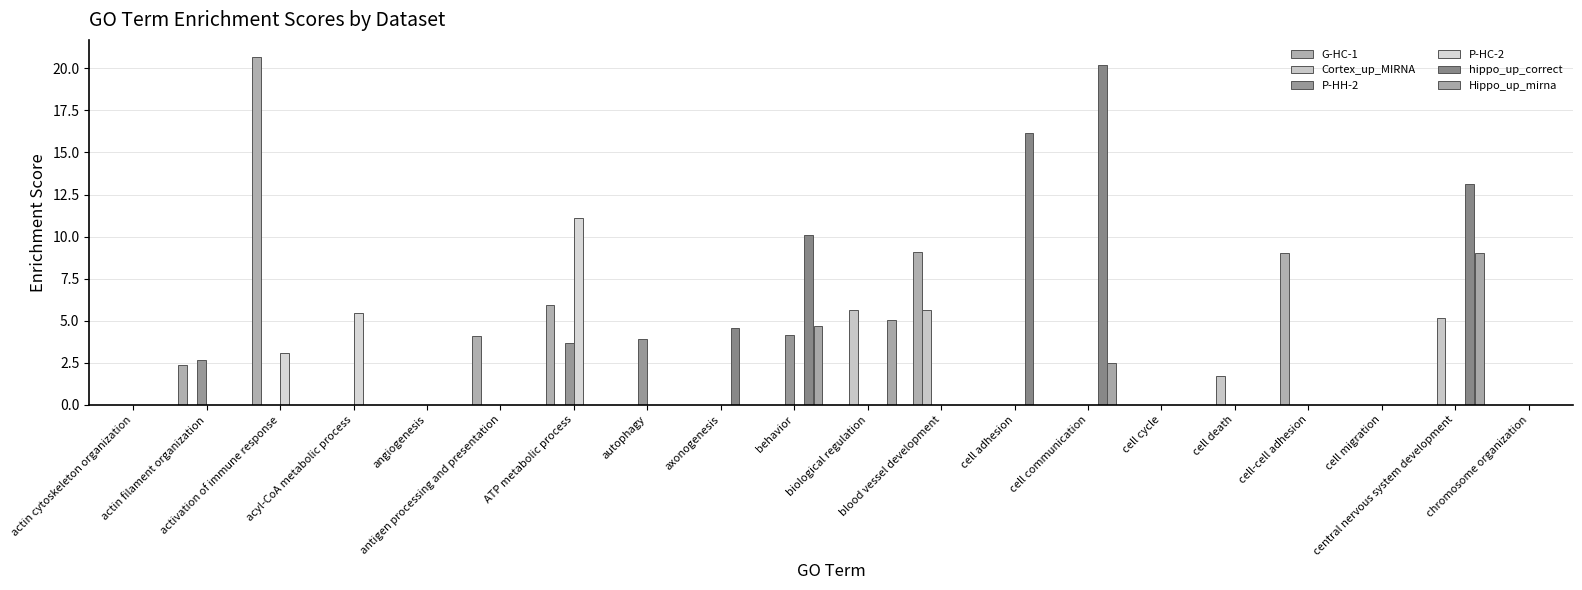

Which series has the largest total across all categories?

hippo_up_correct